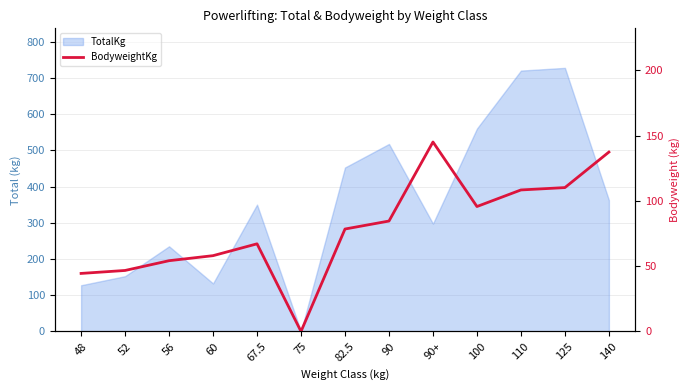

How many categories are shown in the chart?

13